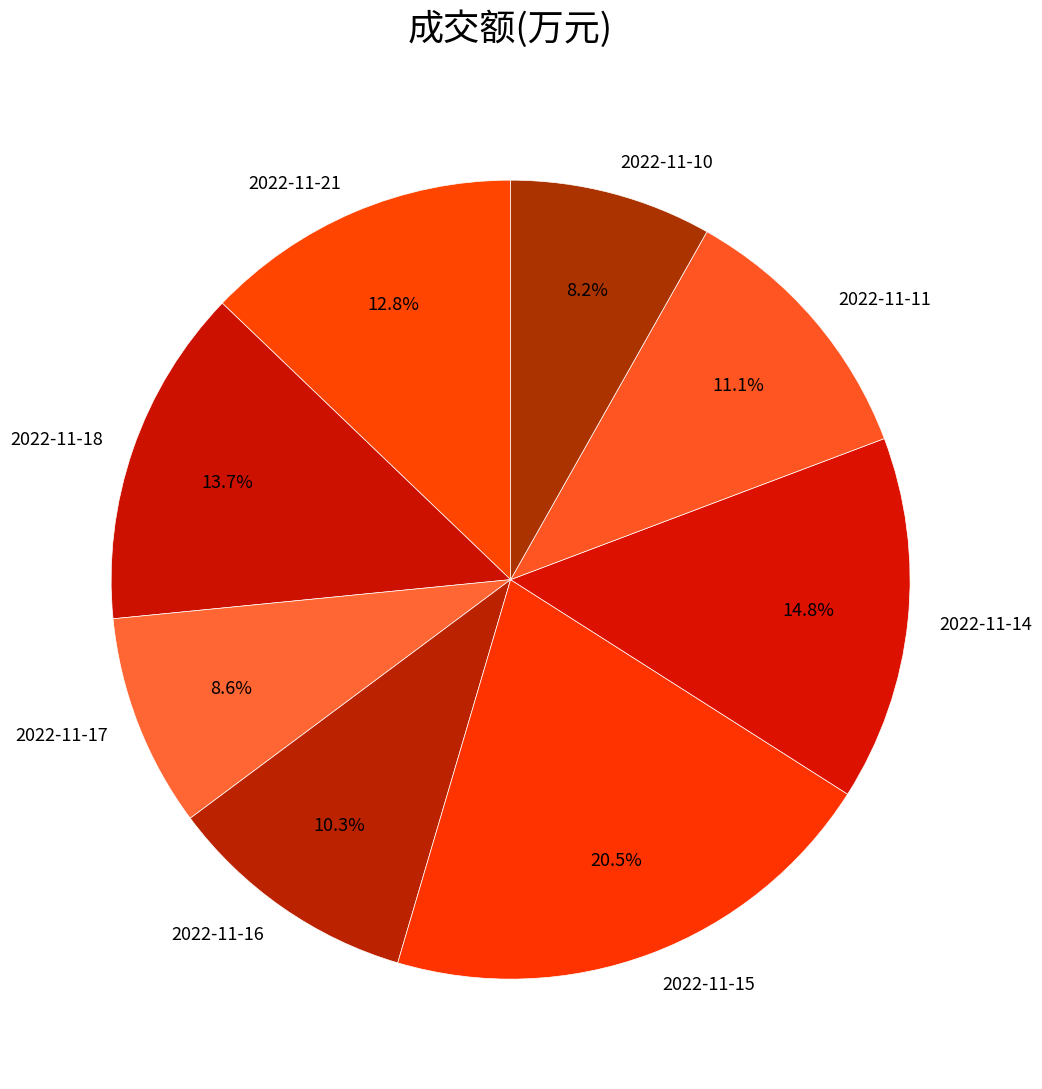

To the nearest percent, what portion does 2022-11-11 represent?

11%